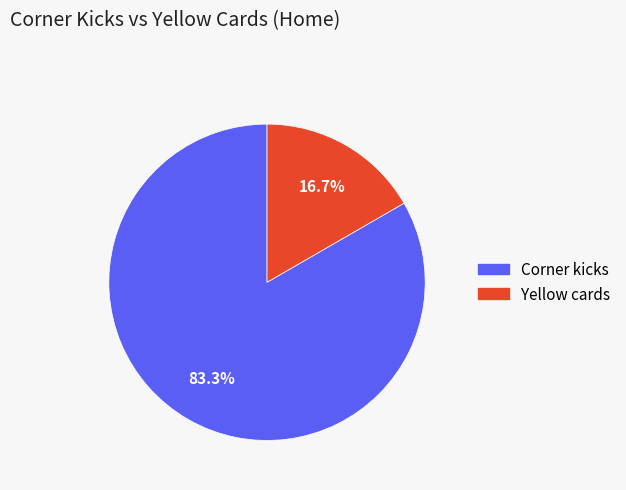

Count the number of slices in the pie.

2